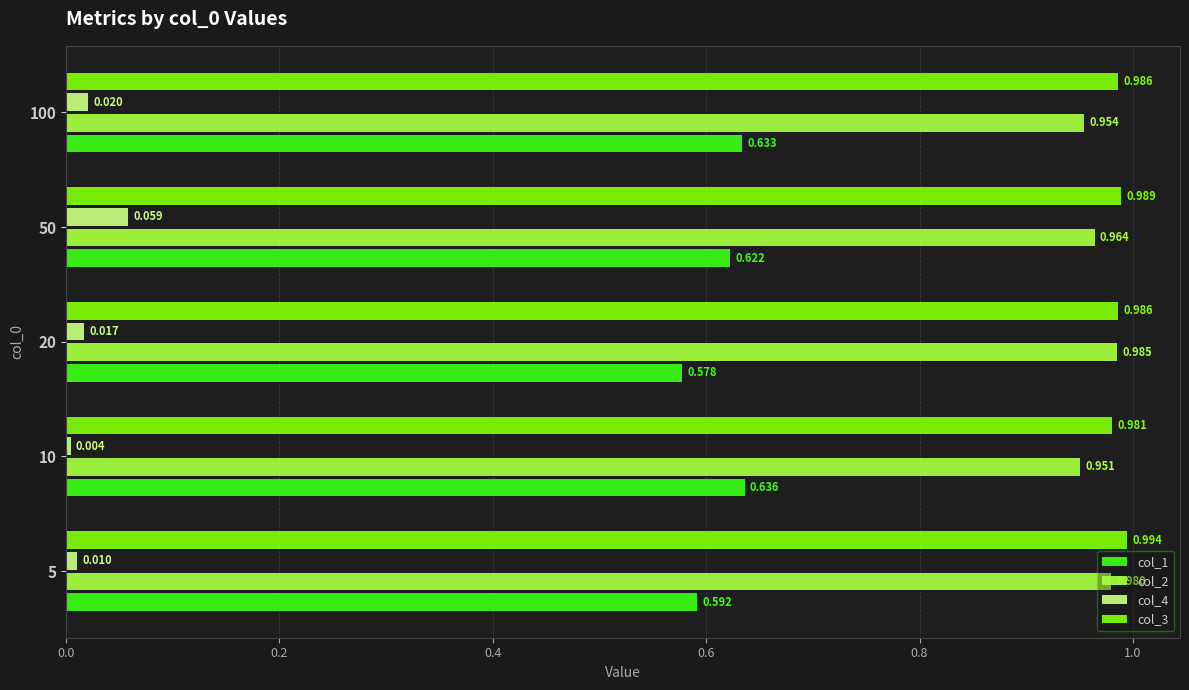

Is the value of col_1 at 5 greater than the value of col_2 at 50?

No